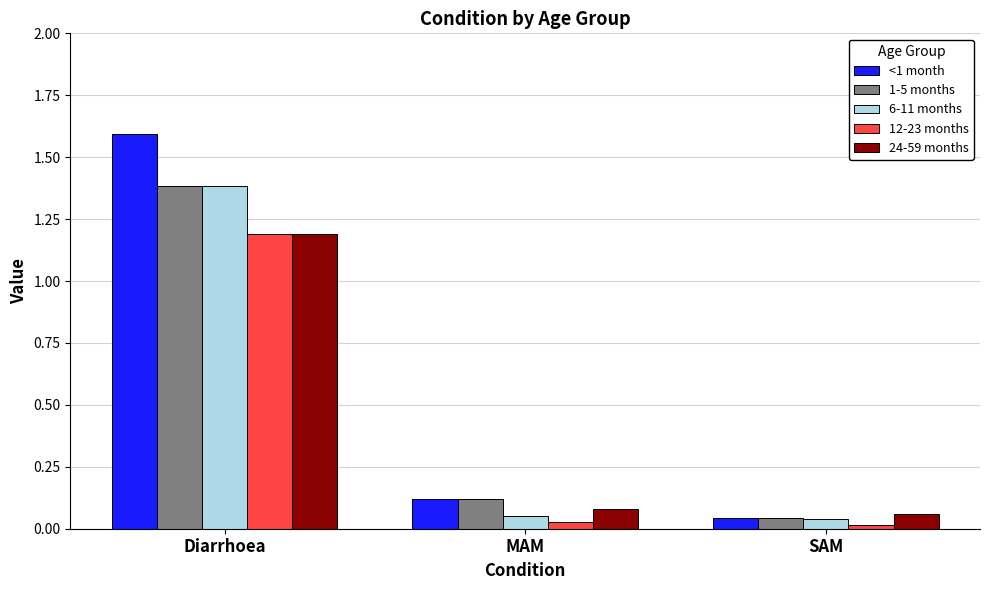

What is the label of the 2nd bar from the left?

MAM